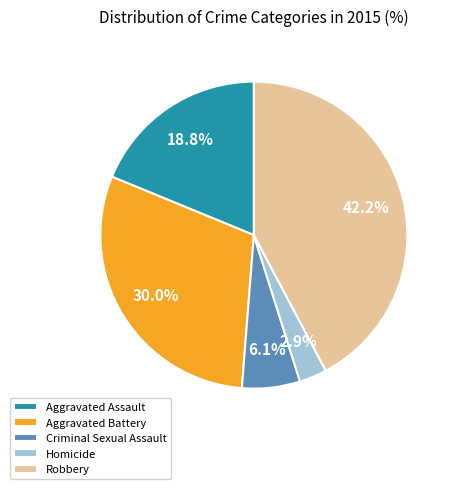

To the nearest percent, what is the combined percentage of Aggravated Battery and Aggravated Assault?

49%